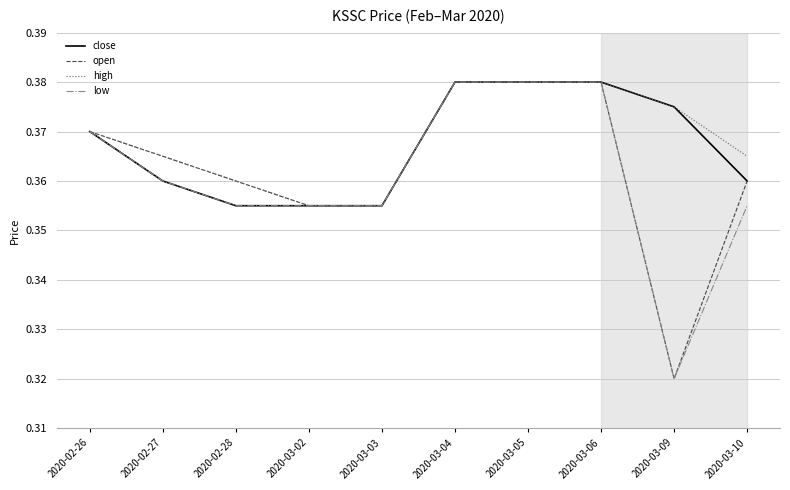

At which label does open reach its minimum?

2020-03-09